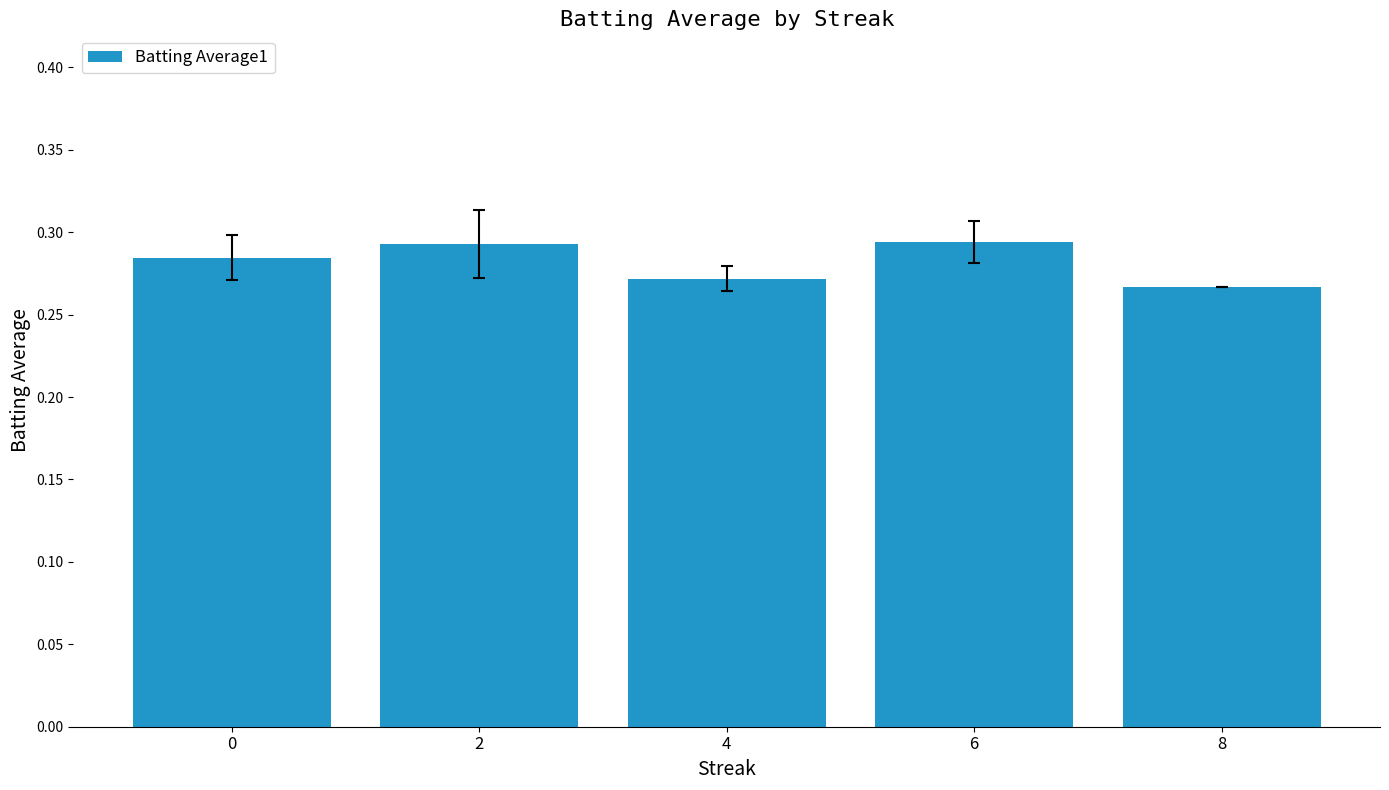

How many values are between 0 and 1?

5